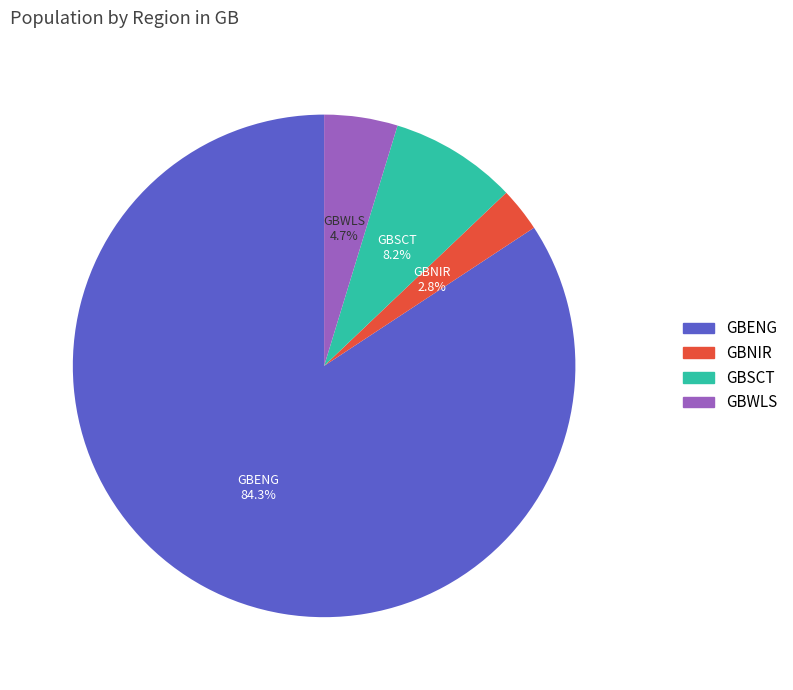

How many segments does this pie chart have?

4